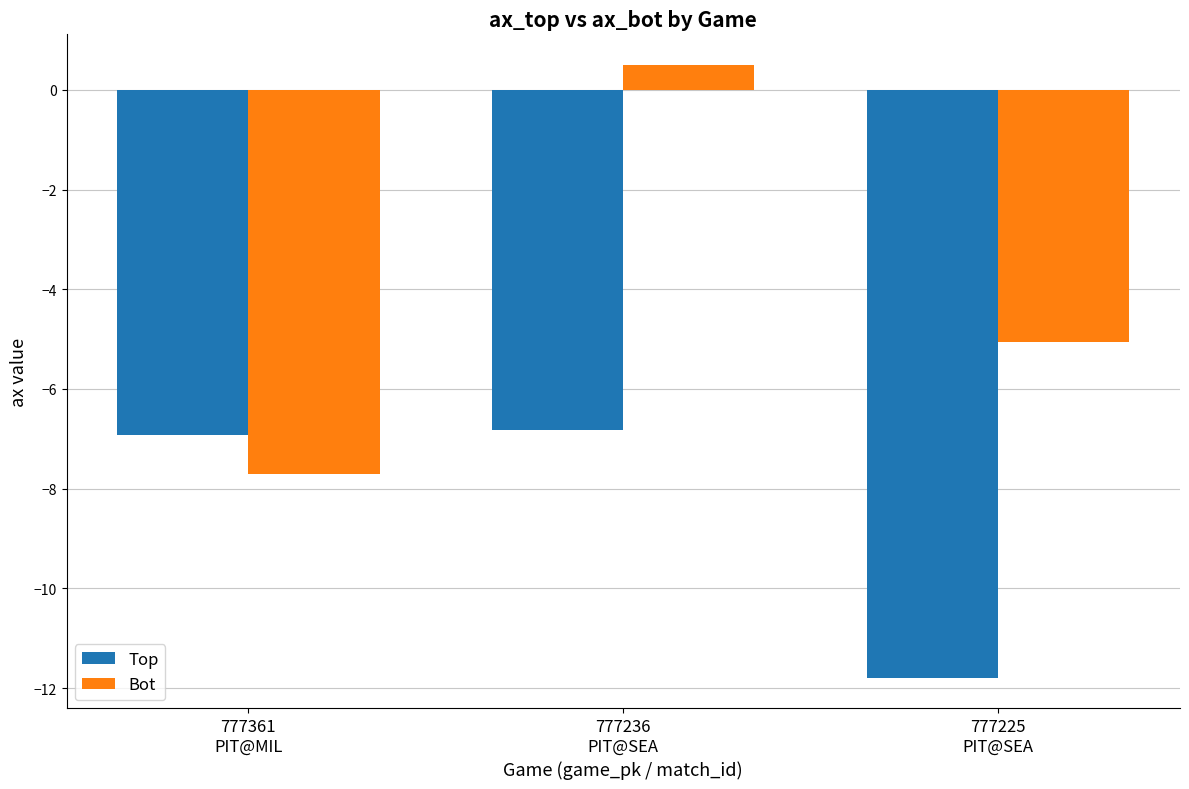

List the series in order of their overall mean, lowest first.

Top, Bot